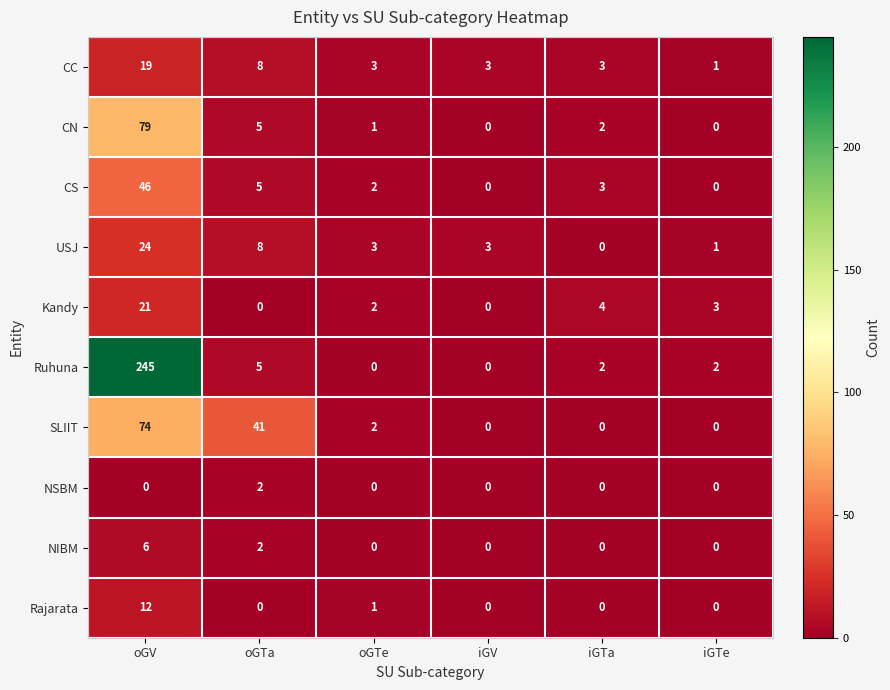

The Ruhuna series shows 0 at oGTe. True or false?

True